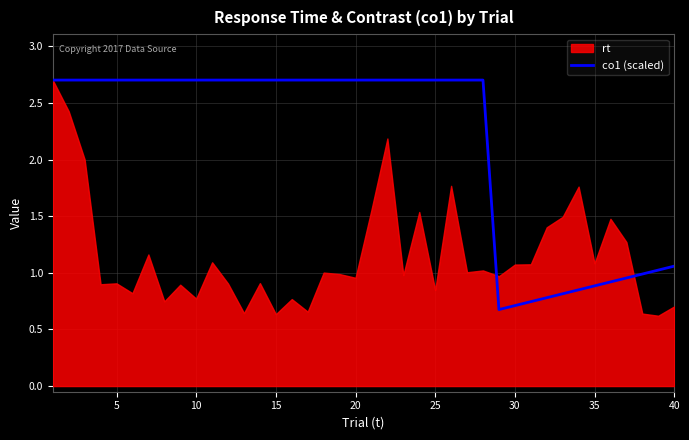

The value of co1 (scaled) at 10 is 1.6. True or false?

False